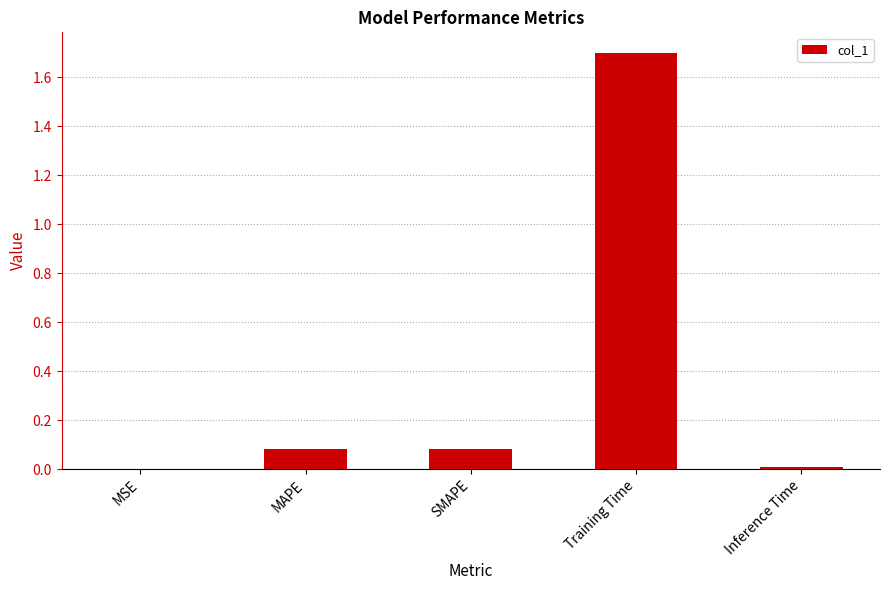

What is the greatest value displayed?

1.7